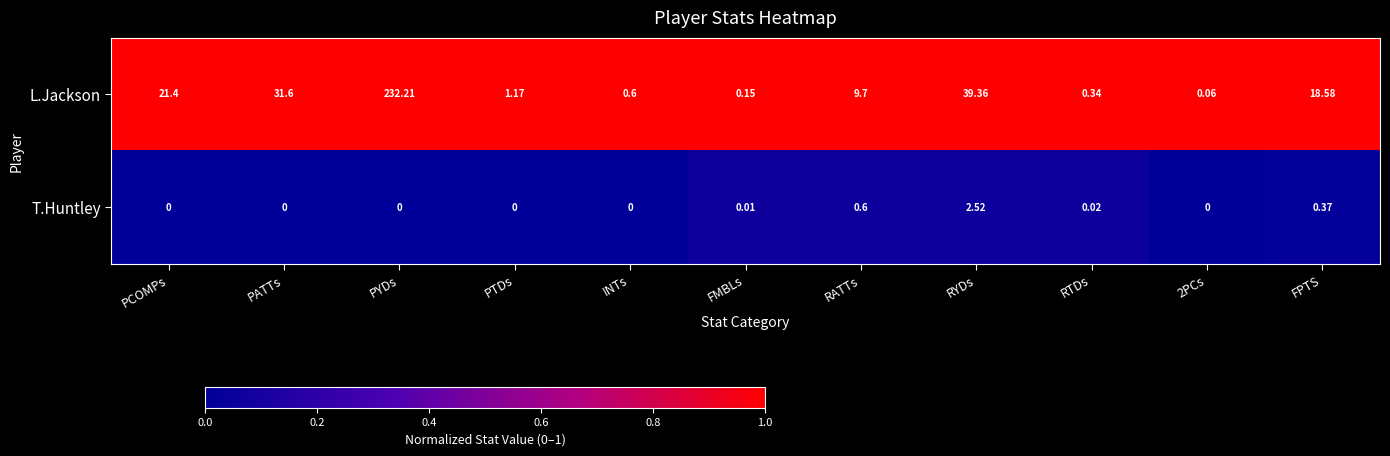

Count the number of data series in this chart.

2